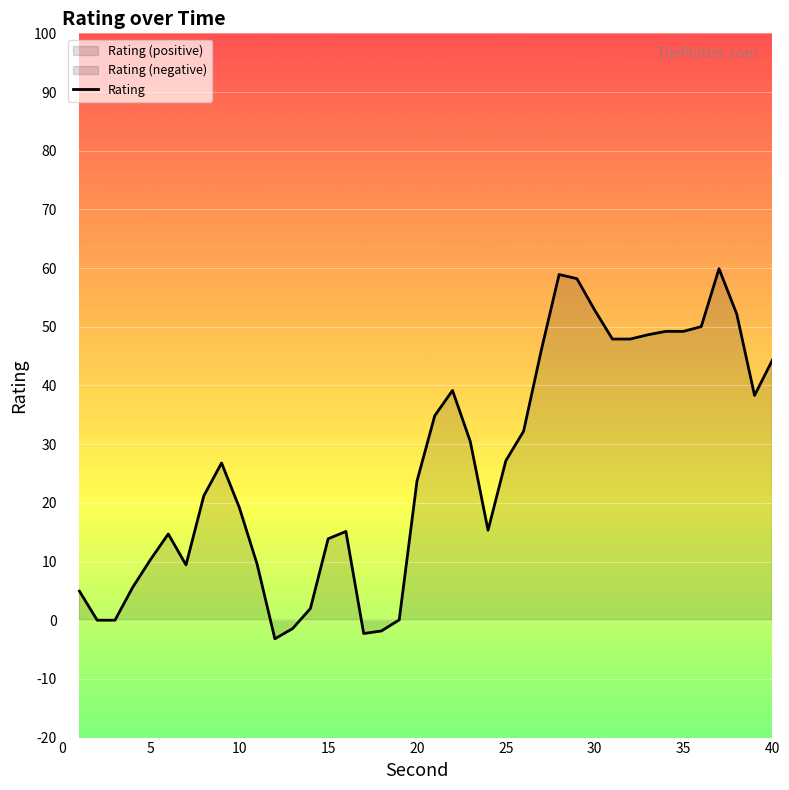

True or false: Rating has a value of 27.2 at 25.

True